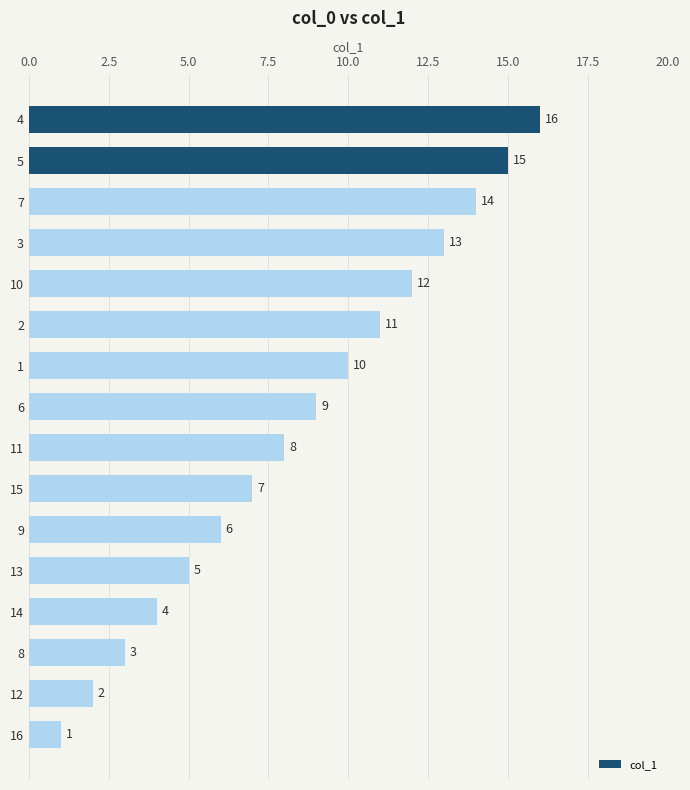

List the labels in order of value, smallest first.

16, 12, 8, 14, 13, 9, 15, 11, 6, 1, 2, 10, 3, 7, 5, 4